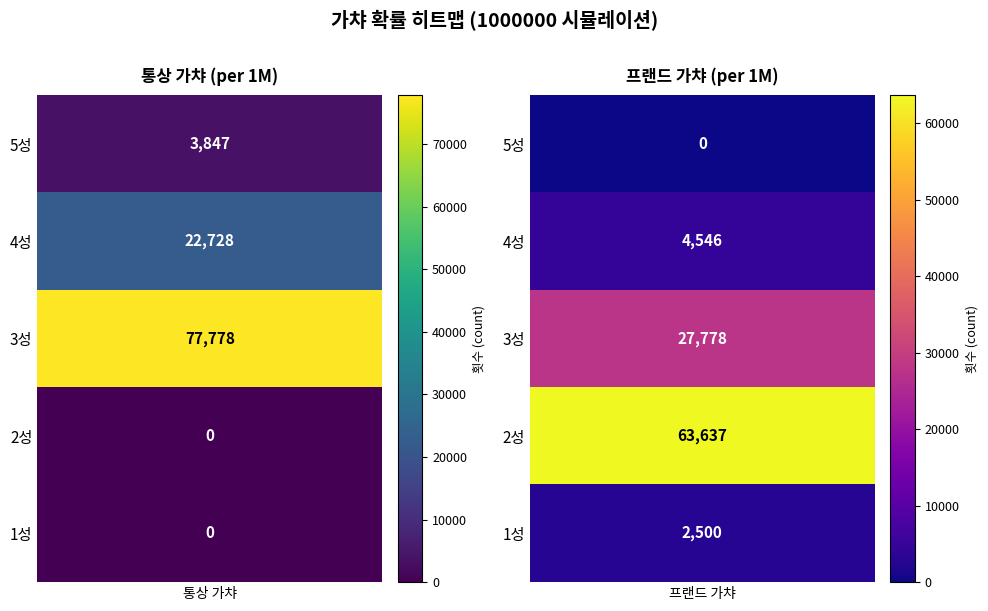

Reading left to right, list all the values displayed in this chart.

통상 가챠: 0=3847	1=22728	2=77778	3=0	4=0
프랜드 가챠: 0=0	1=4546	2=27778	3=63637	4=2500